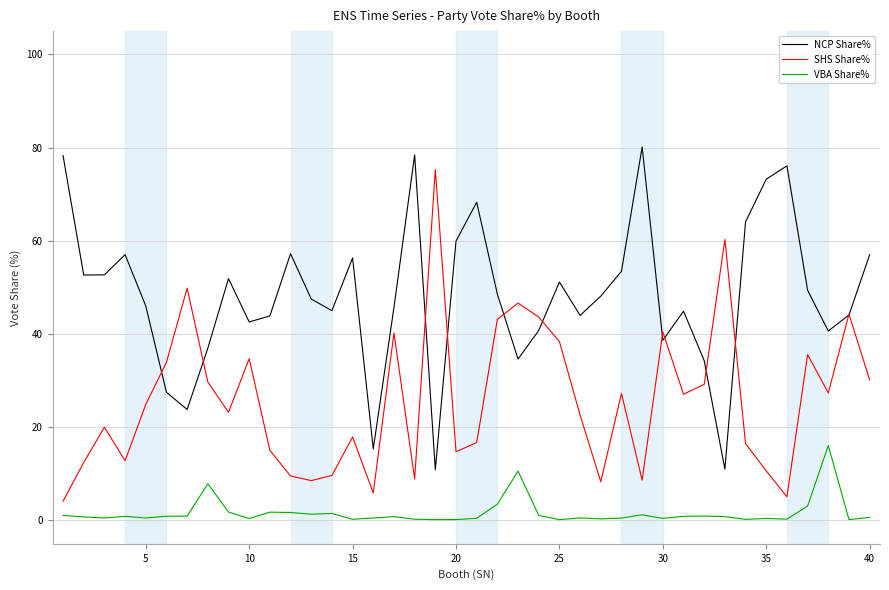

What is the sum of all NCP Share% values?

1932.5